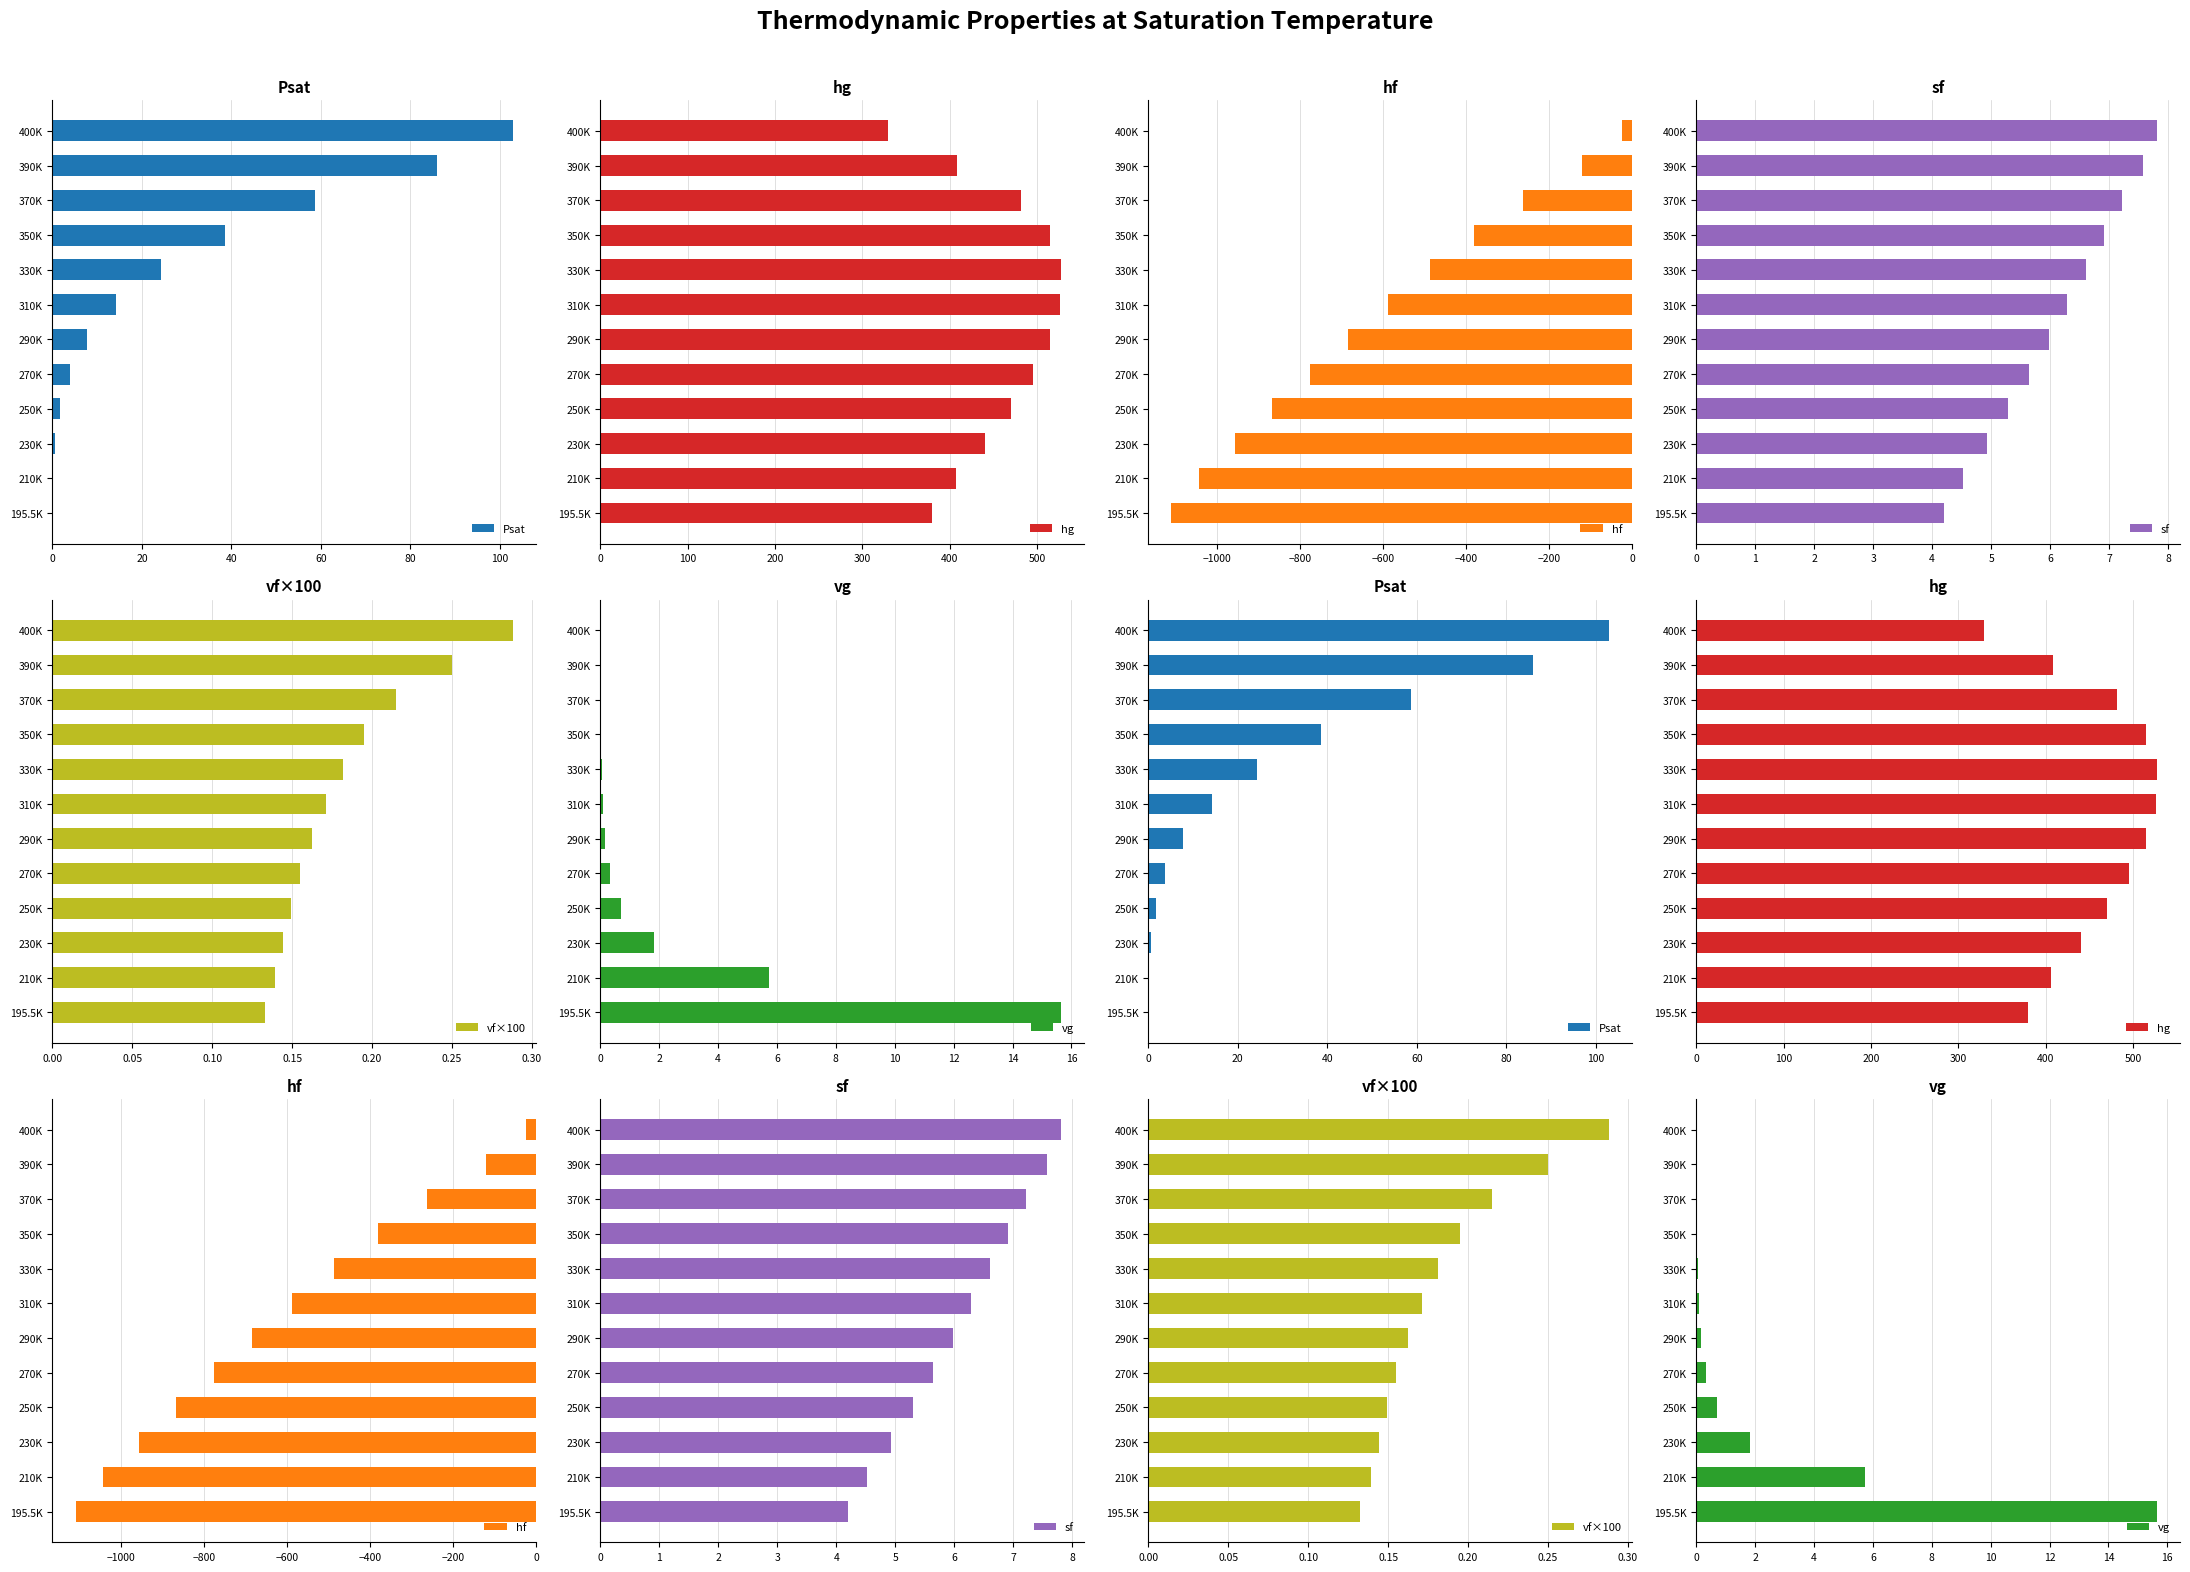

What is the smallest value displayed?

-1110.1